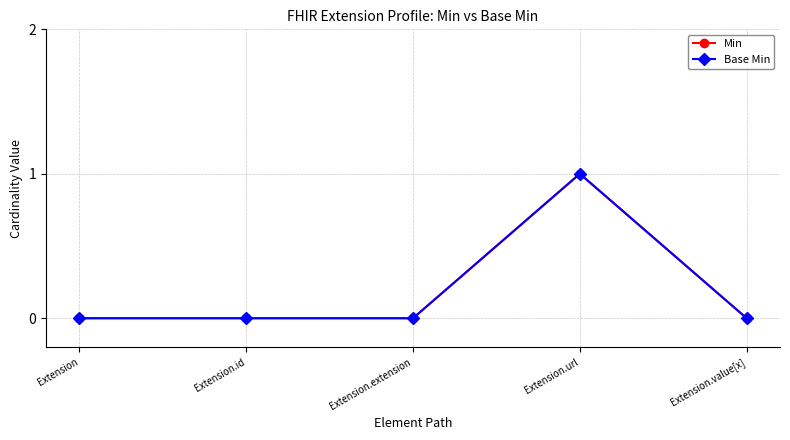

How many interior local peaks does the Base Min series have?

1